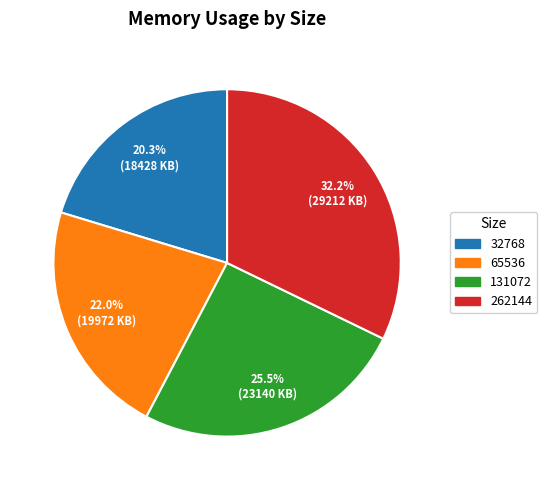

Combined, do 32768 and 65536 account for over 50%?

No